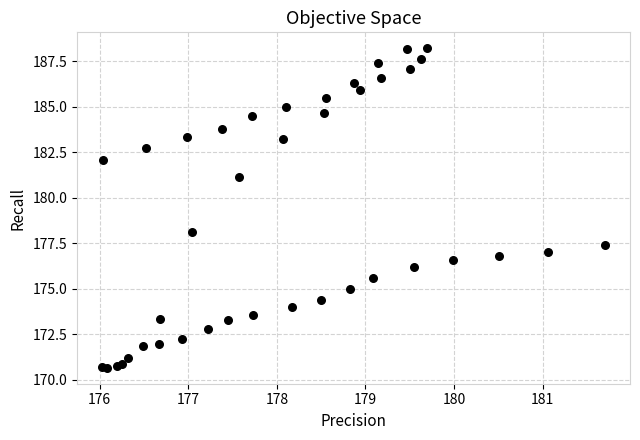

What Y value in the scatter plot is closest to 179?

178.1